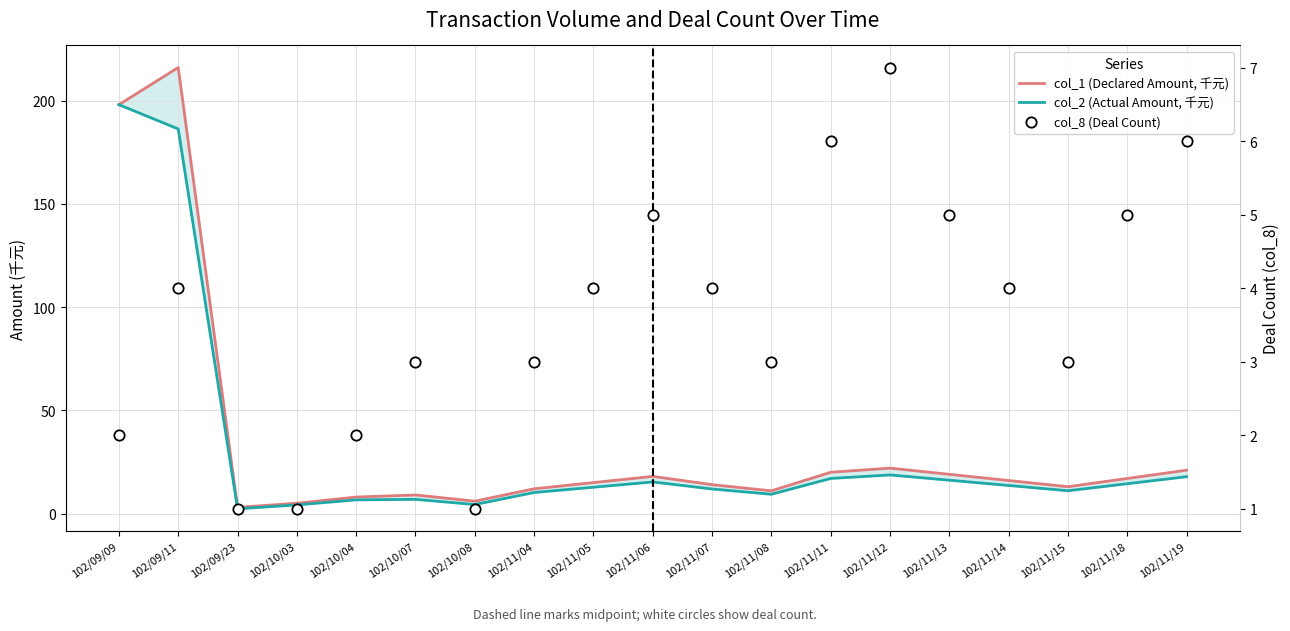

Which series reaches the minimum Y coordinate?

col_8 (Deal Count)